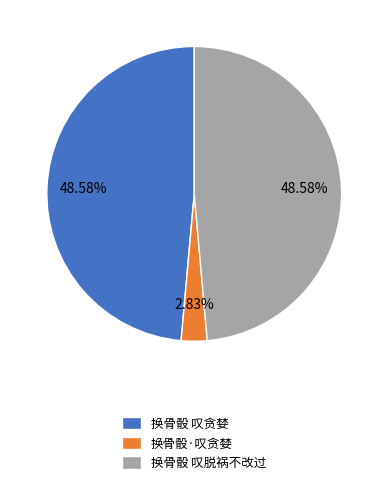

What percentage is the 换骨骰 叹贪婪 slice, to the nearest percent?

49%